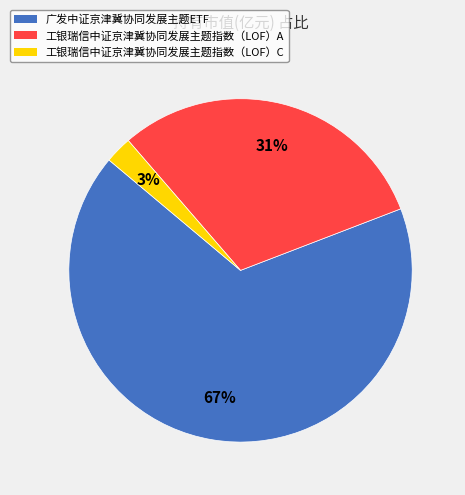

Is the sum of 广发中证京津冀协同发展主题ETF and 工银瑞信中证京津冀协同发展主题指数（LOF）A greater than half?

Yes